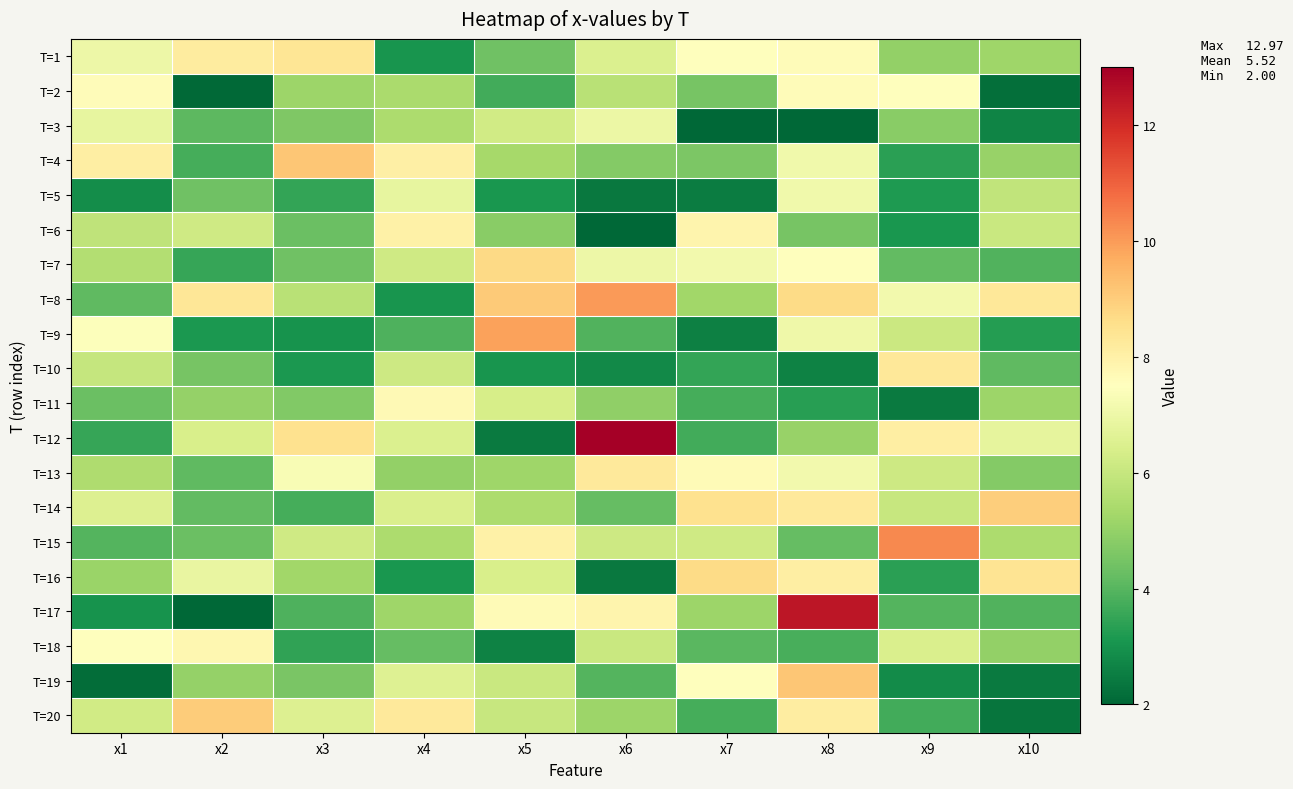

Which series has the largest range (max minus min)?

T=12